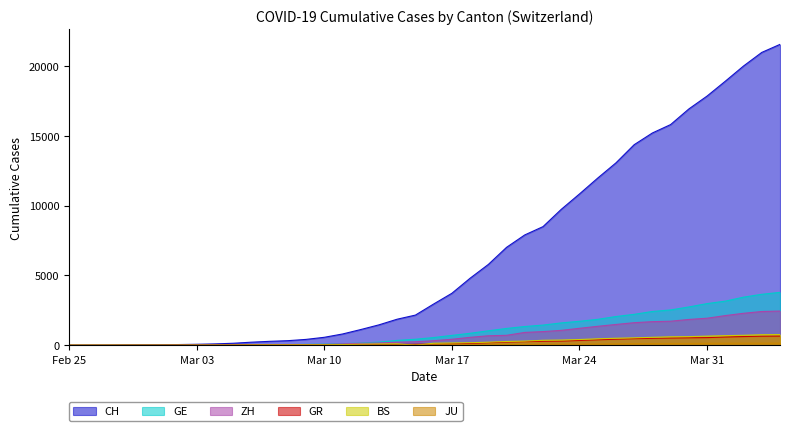

Which series has the largest total across all categories?

CH